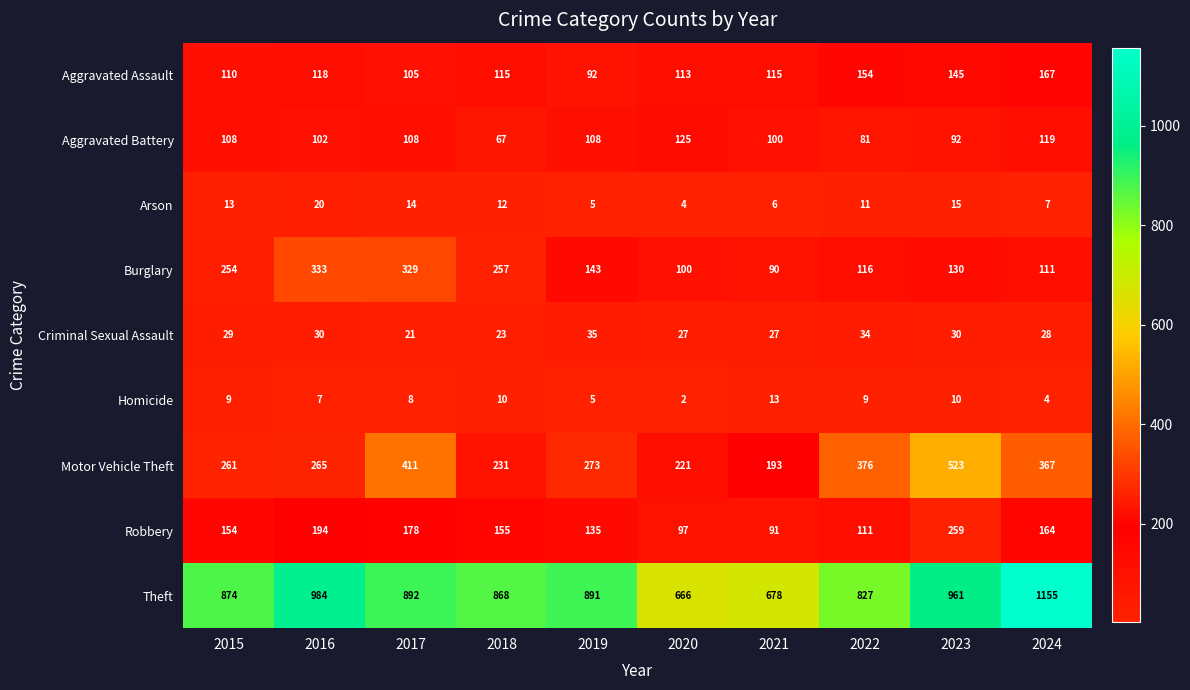

How many values in the Burglary series are below 143?

5